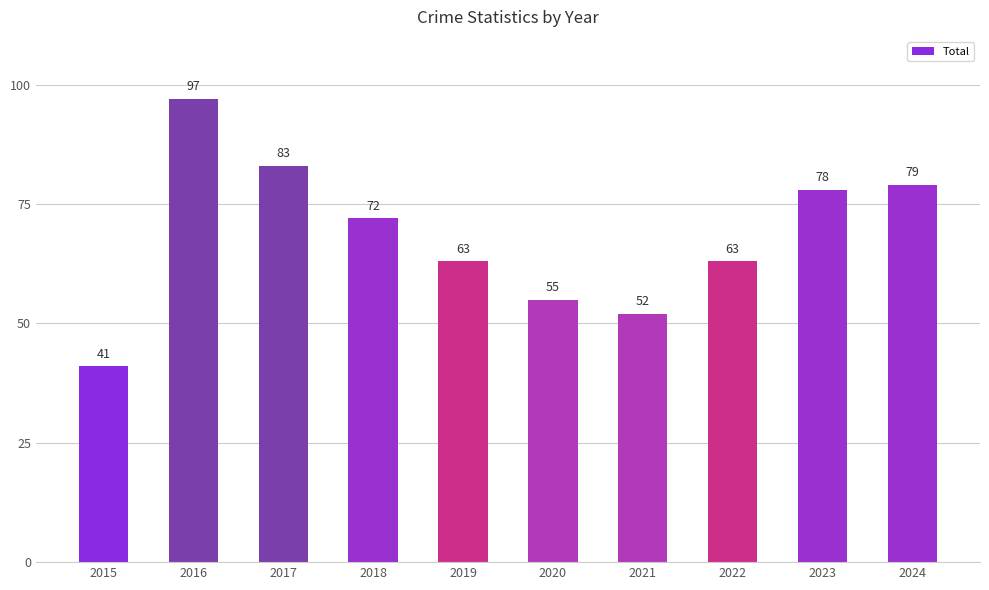

The chart shows a value of 136 at 2023. True or false?

False